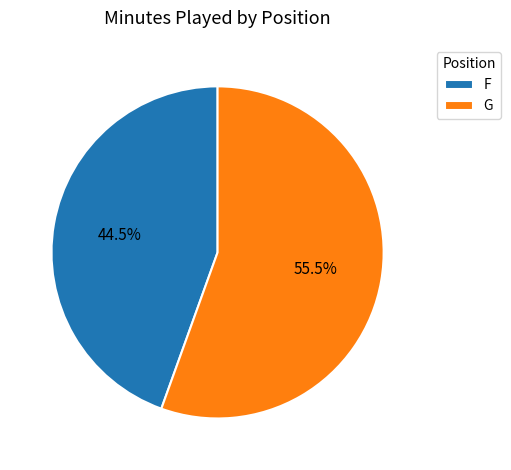

Does G account for over 50% of the chart?

Yes